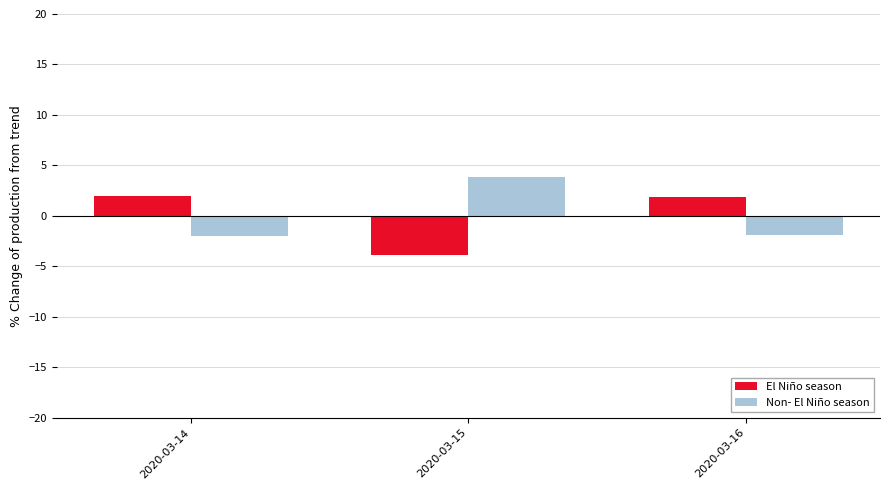

What is the difference between the highest and lowest values at 2020-03-16?

3.8